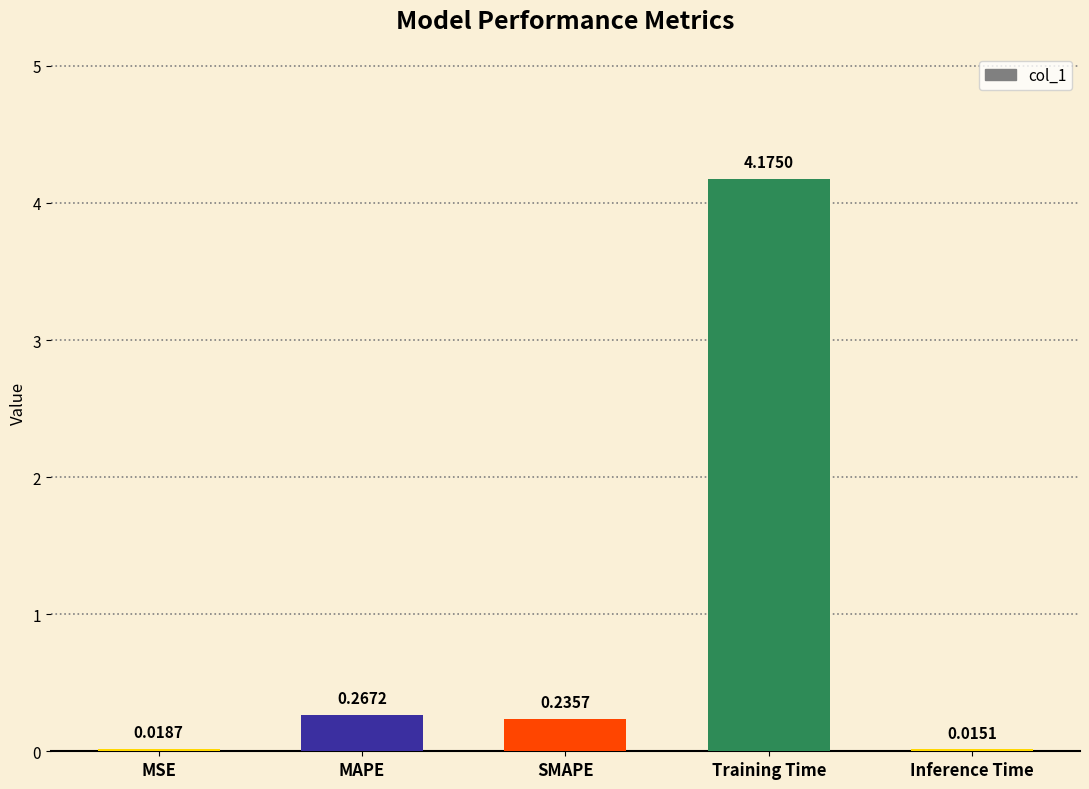

Which has a higher value, MAPE or Training Time?

Training Time